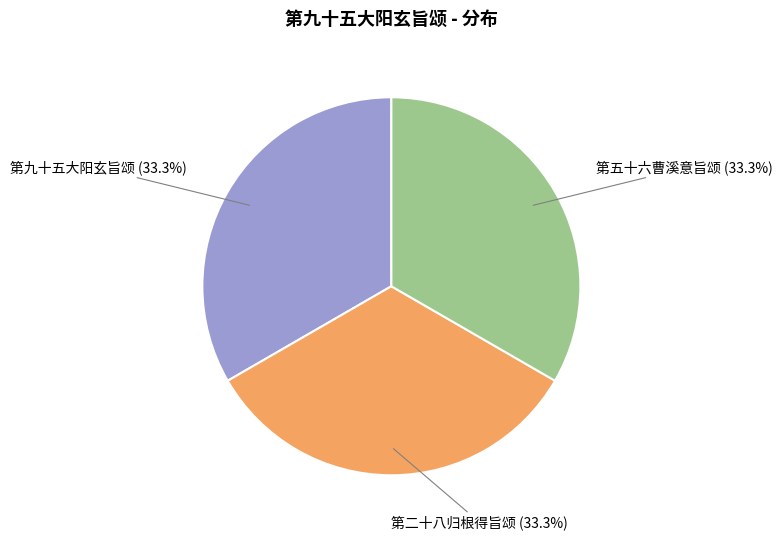

Is there a majority slice in this chart?

No